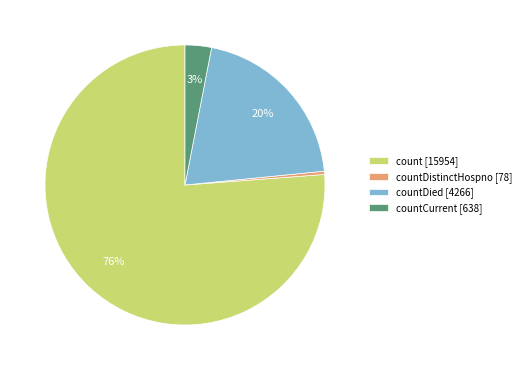

Between countDistinctHospno [78] and countDied [4266], which is larger?

countDied [4266]